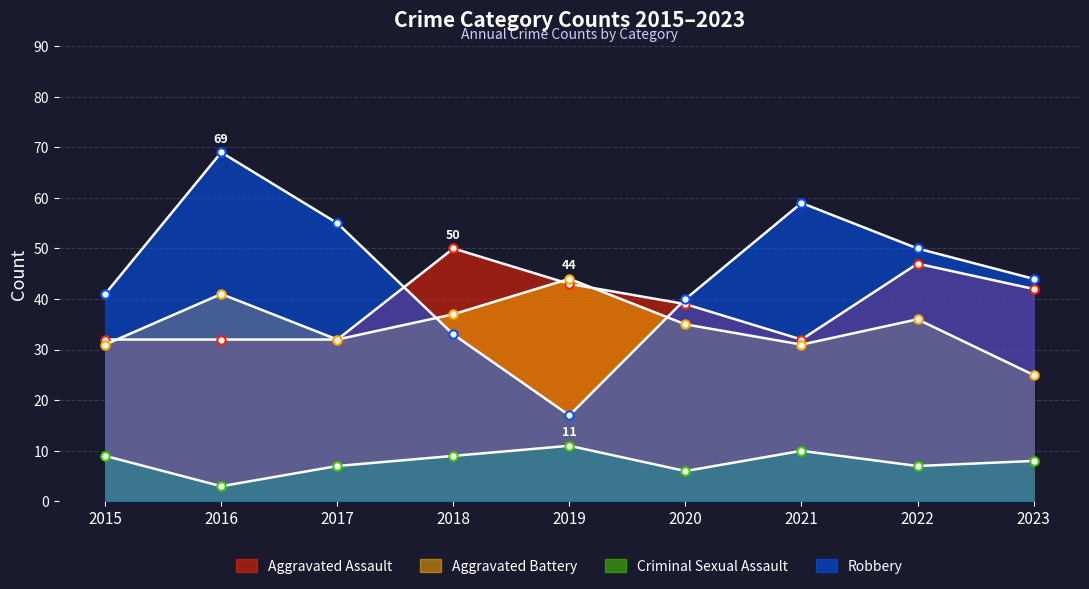

At which category does the chart reach its minimum across all series?

2016